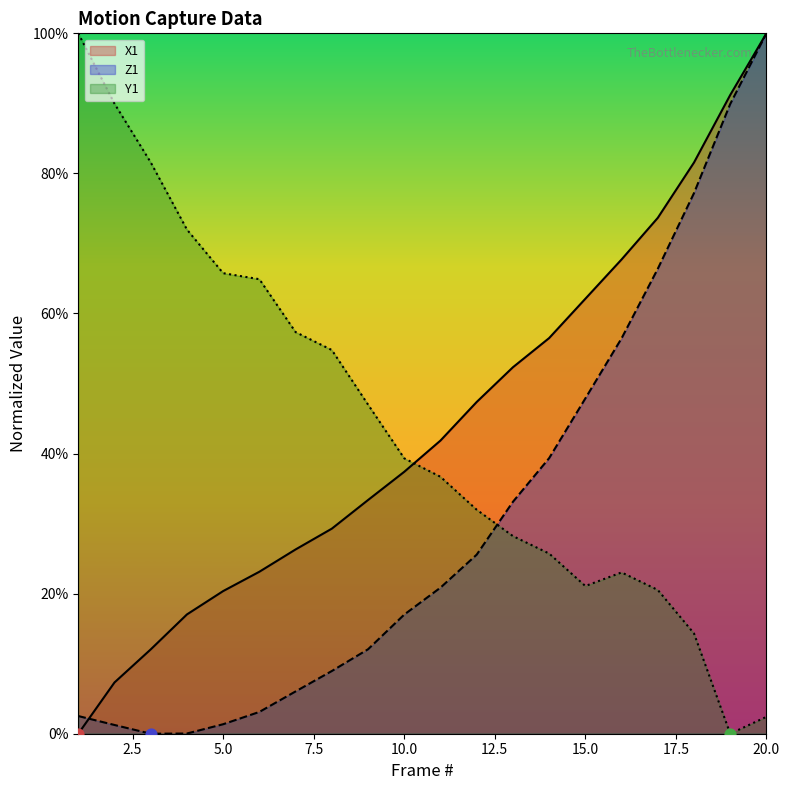

What are all the series names shown in the legend?

X1, Z1, Y1